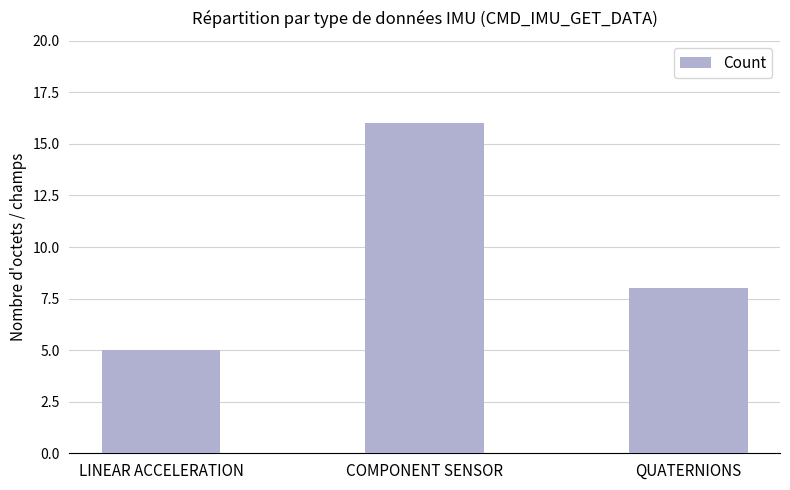

The value at LINEAR ACCELERATION is 5. True or false?

True